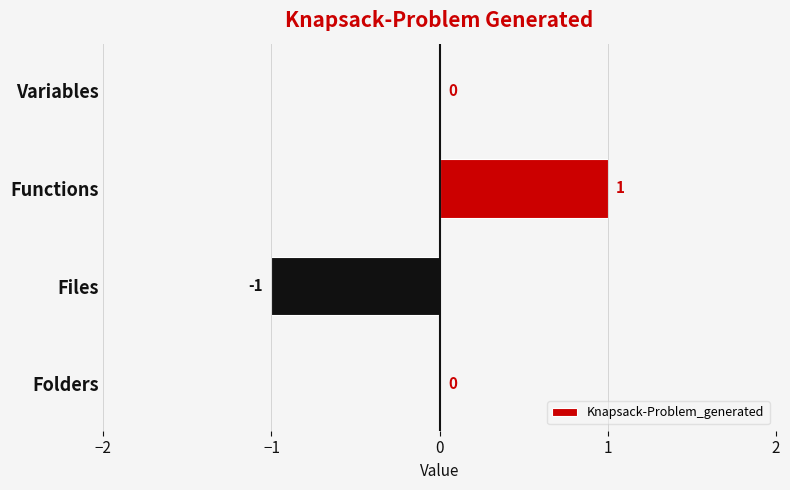

How many categories are shown in the chart?

4